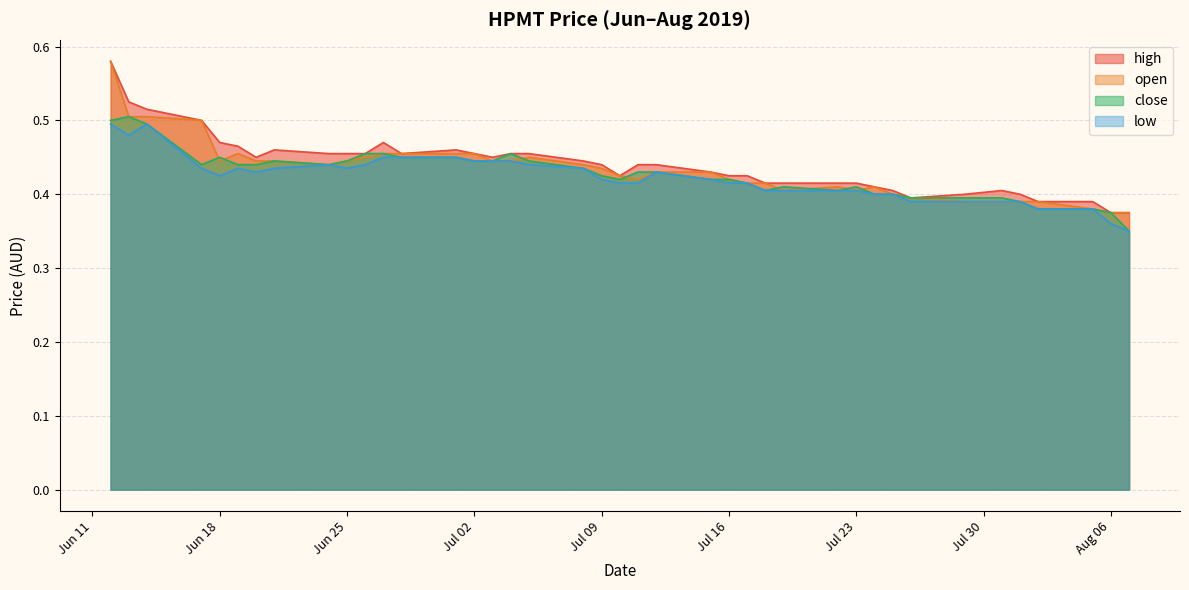

Does the chart display data point markers on the line(s)?

No